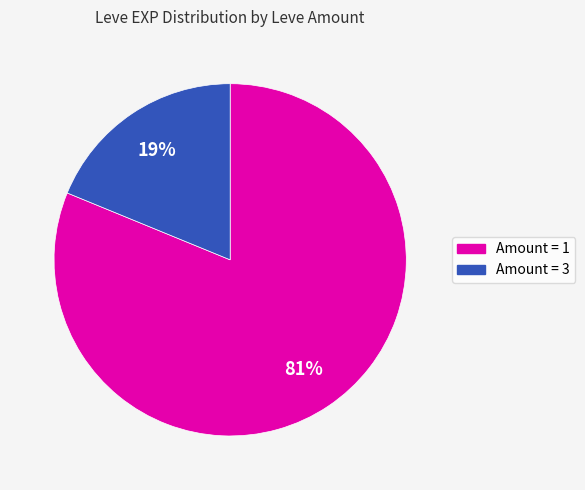

To the nearest percent, what is the difference between the largest and smallest slice percentages?

62%